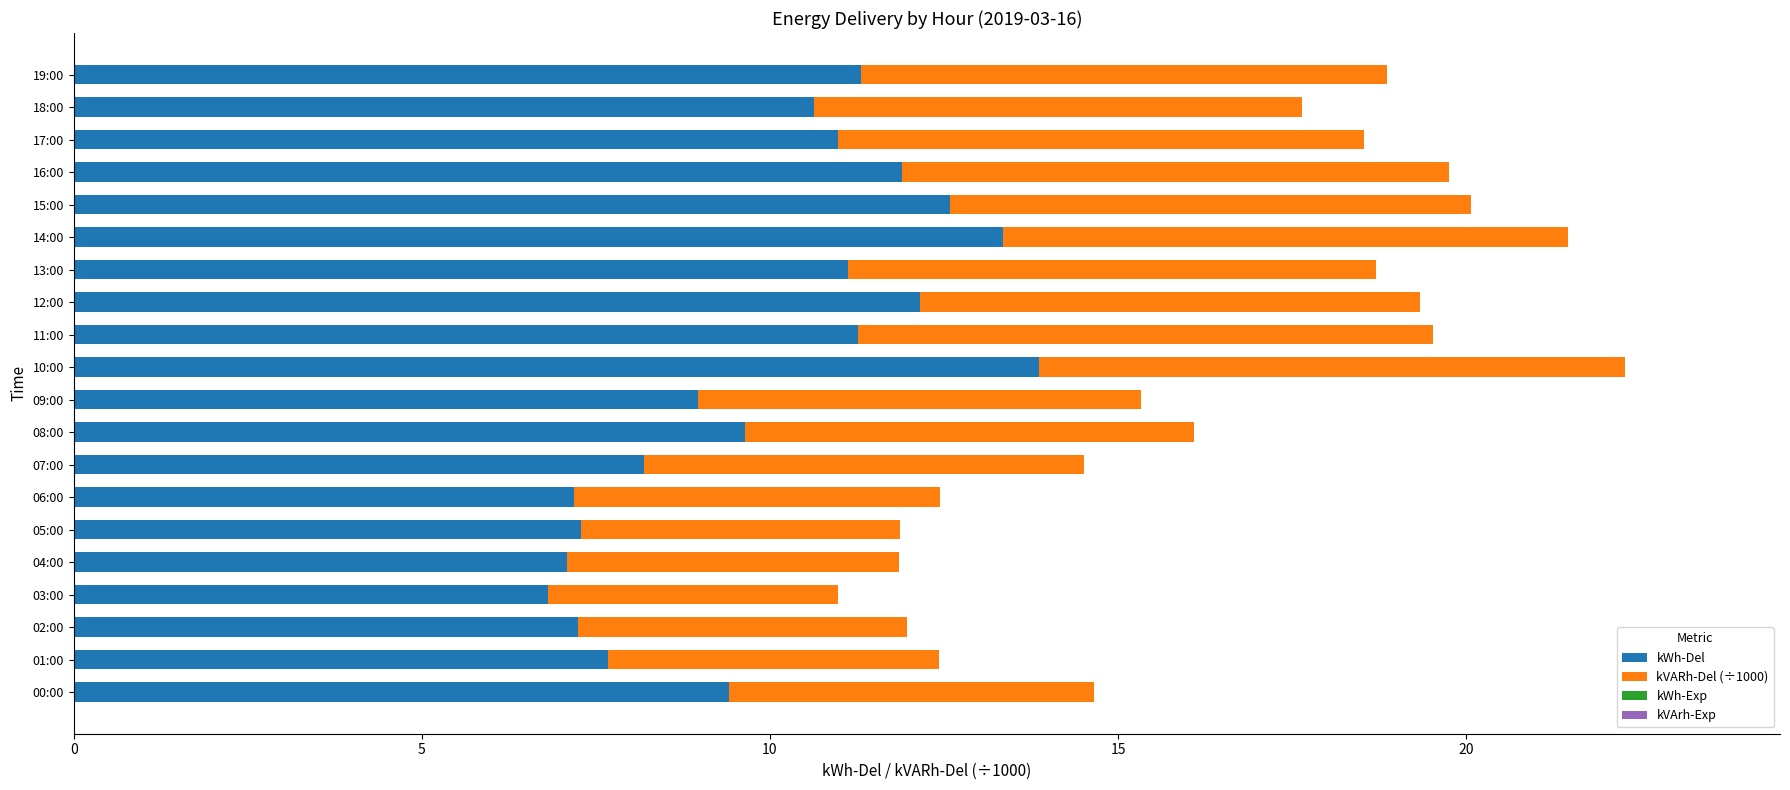

What is the minimum value for kWh-Del?

6.8